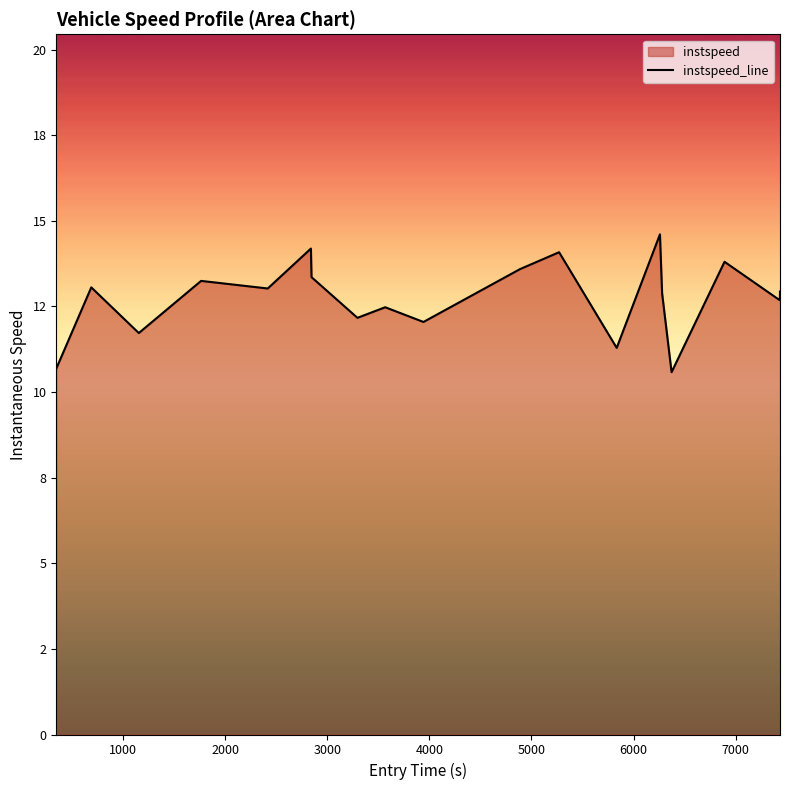

What is the label of the 2nd point from the left?

1000